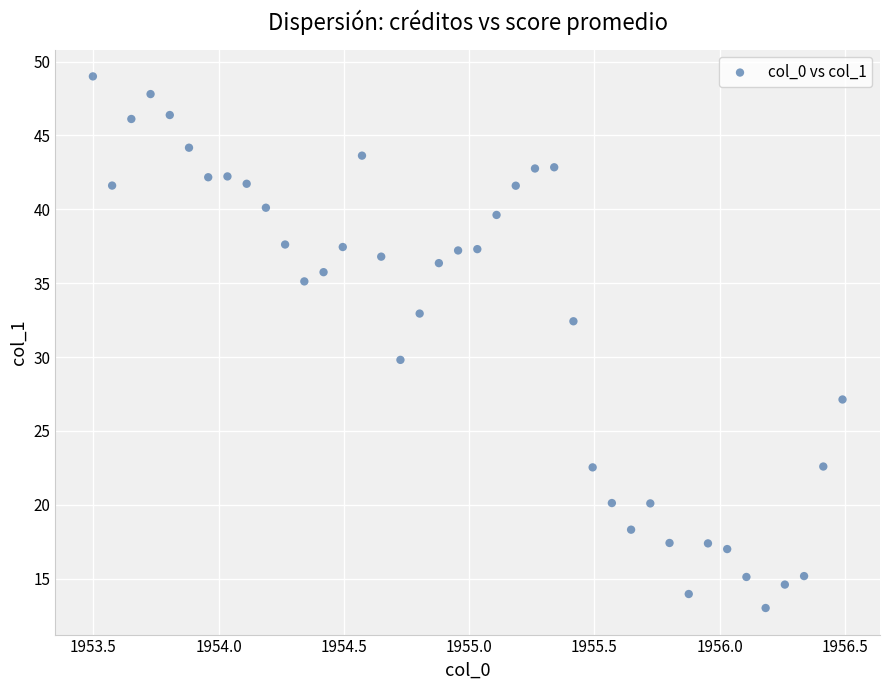

What is the range of Y values (max minus min)?

36.0